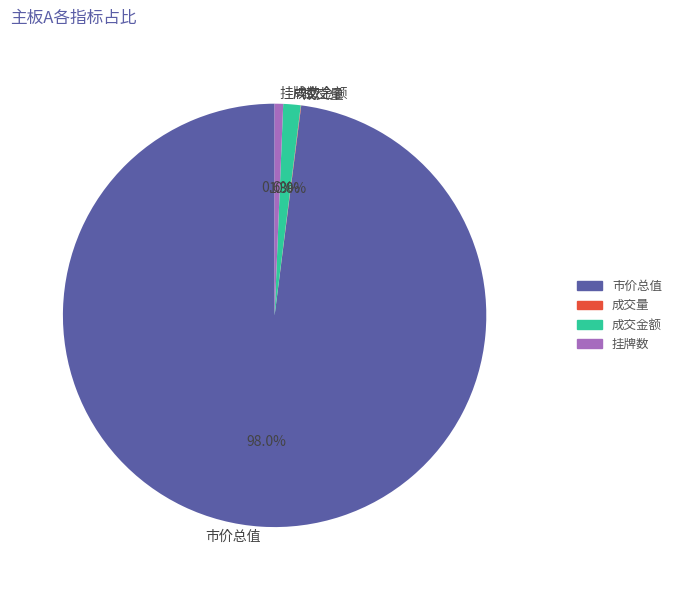

Does any single category account for the majority?

Yes